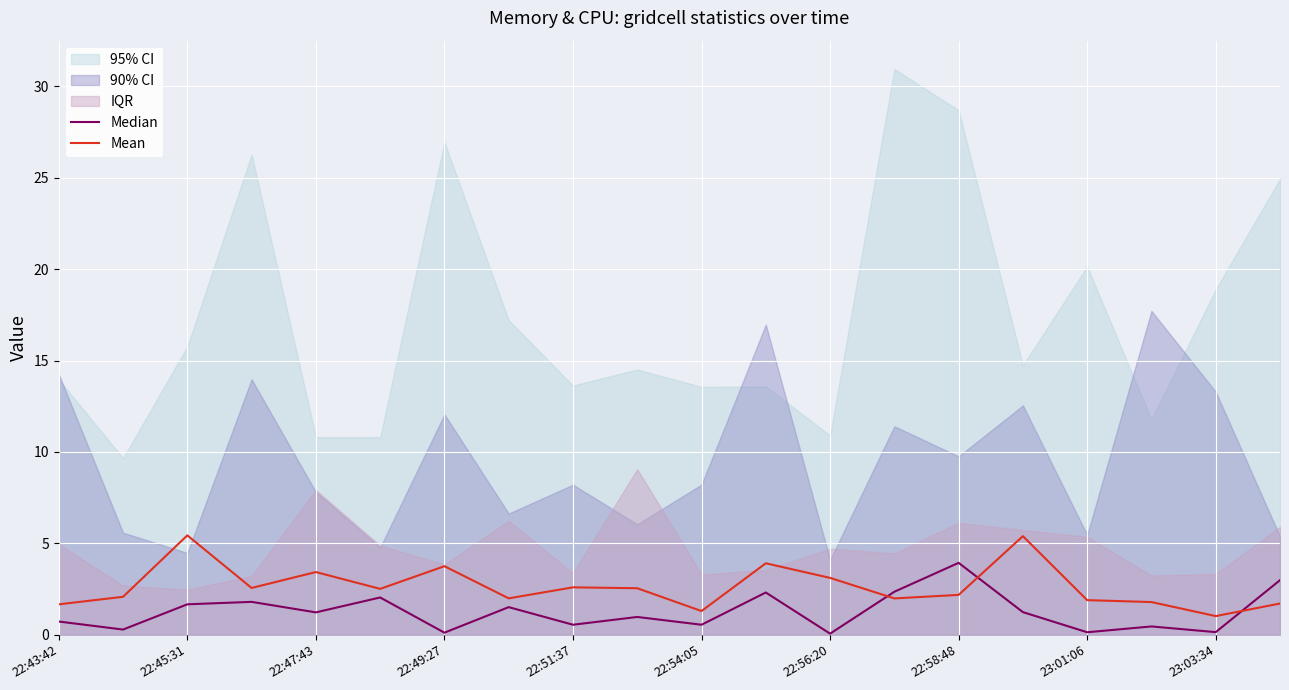

Is it true that Mean equals 0.4 at 23:01:06?

False